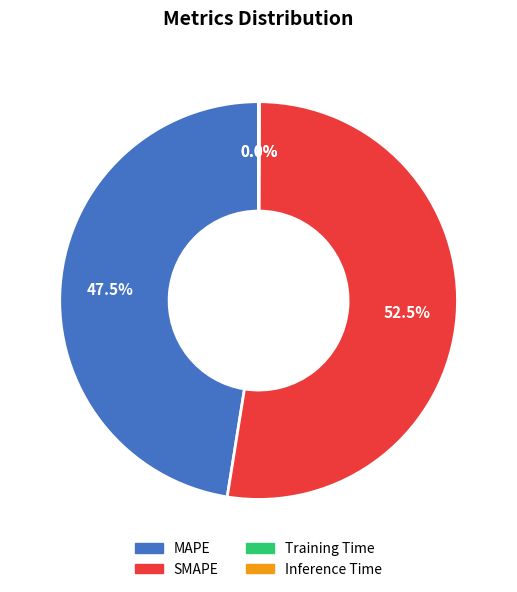

What is the largest slice in the pie chart?

SMAPE